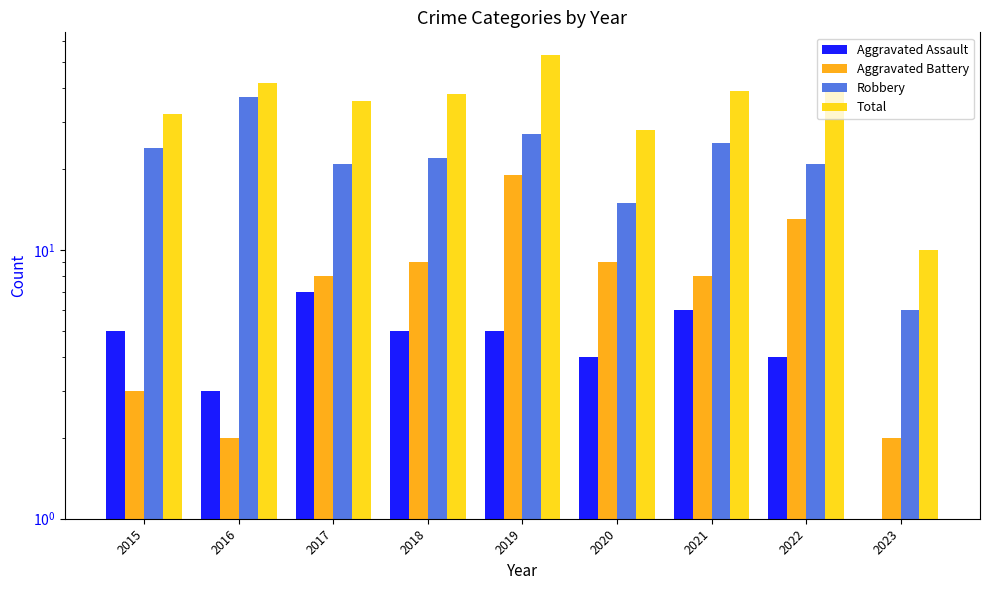

List the labels in order of Robbery value, smallest first.

2023, 2020, 2017, 2022, 2018, 2015, 2021, 2019, 2016